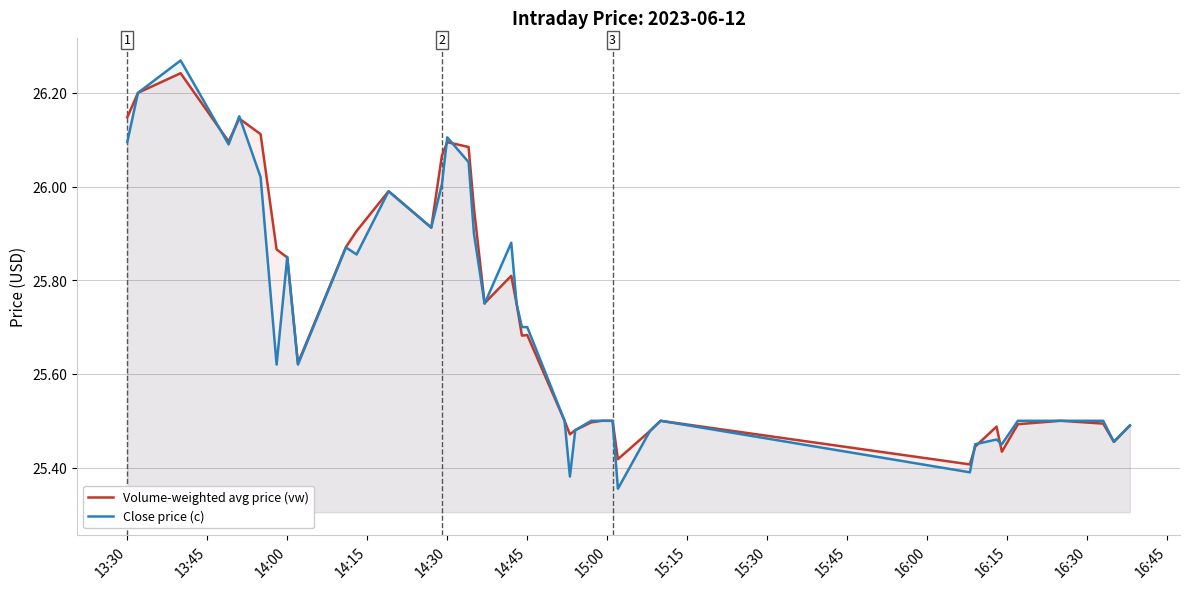

What is the minimum value shown in the chart?

25.4